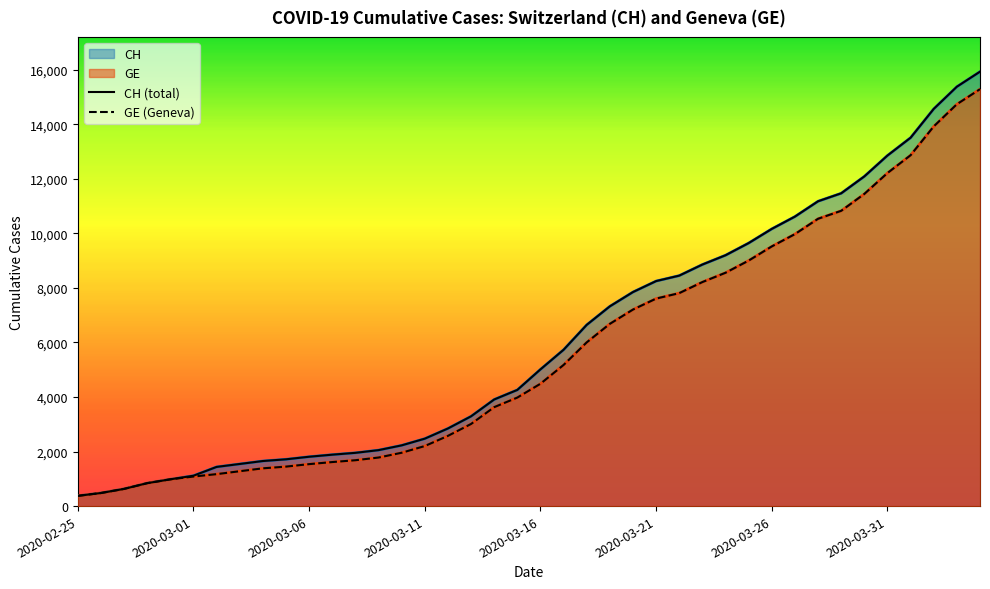

List the series in order of their peak value, lowest first.

GE (Geneva), CH (total)